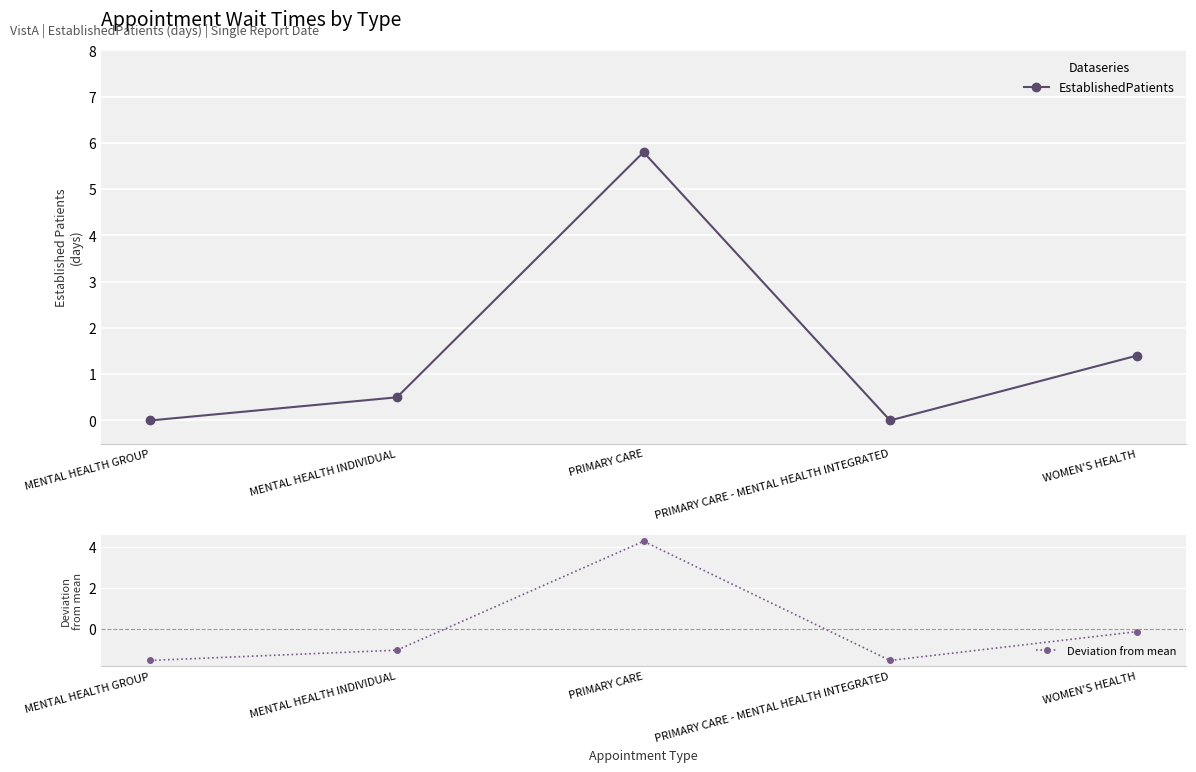

Reading left to right, what are all the values shown in this chart?

EstablishedPatients: 0.0	0.5	5.8	0.0	1.4
Deviation from mean: -1.5	-1.0	4.3	-1.5	-0.1